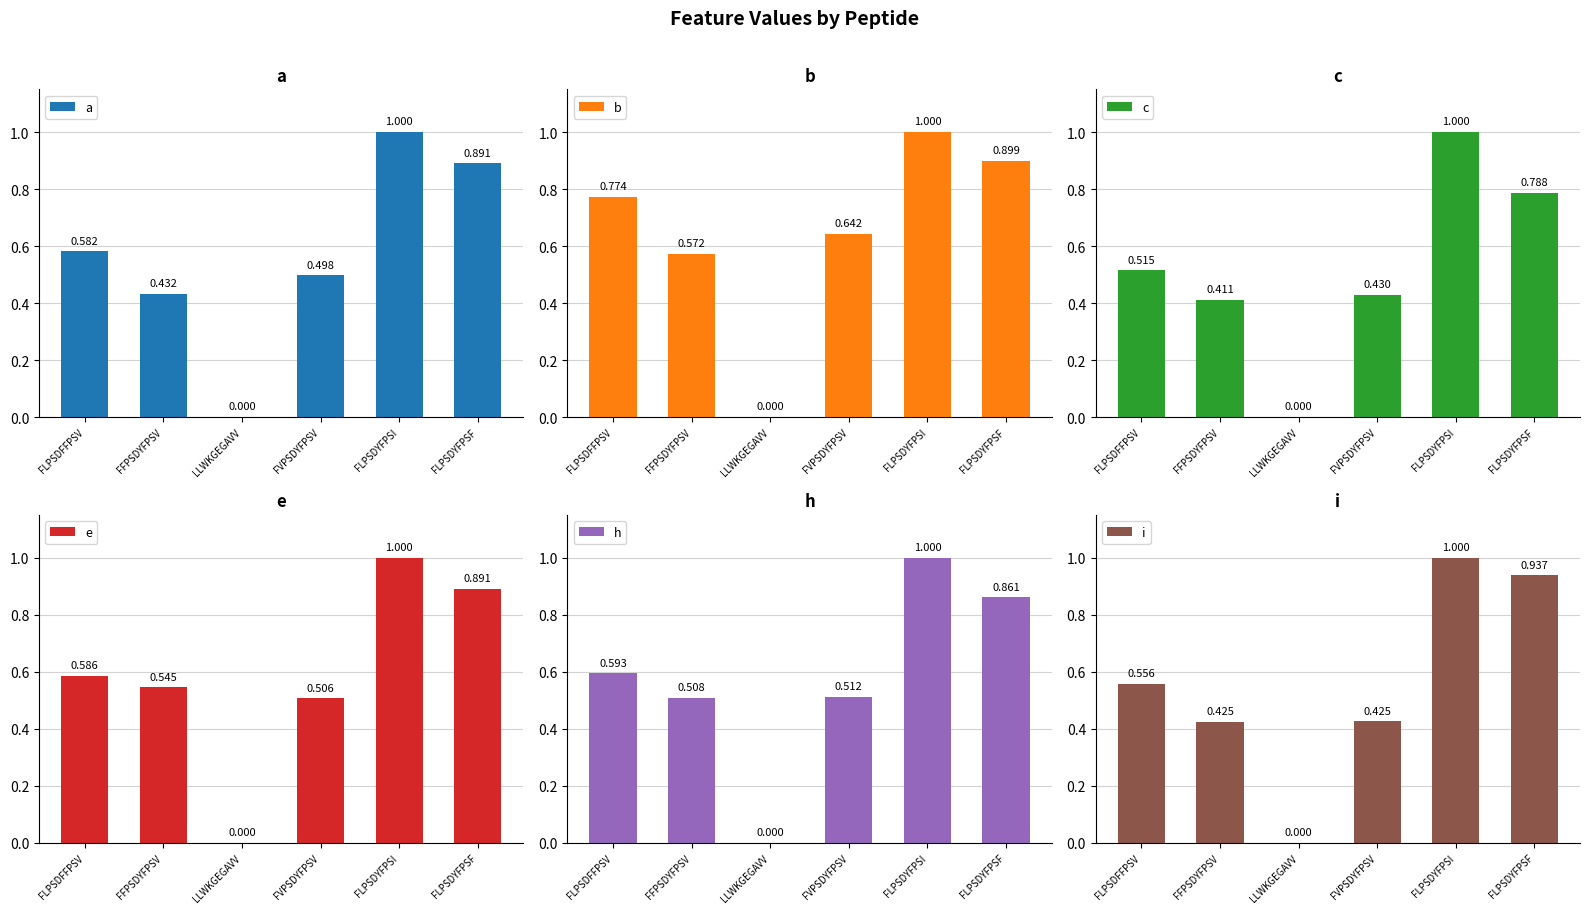

Where is c nearest to the value 0?

LLWKGEGAVV